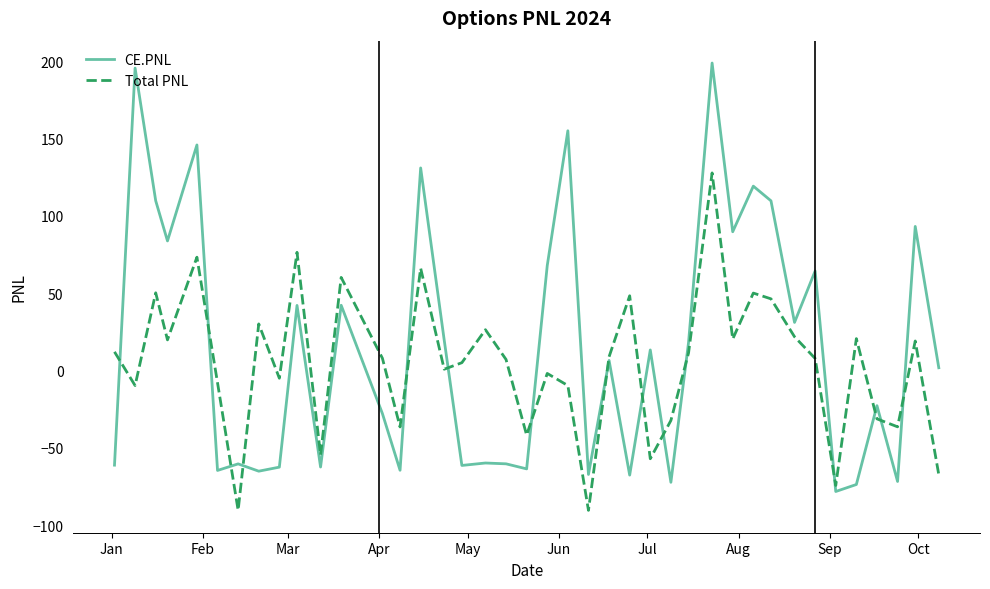

List the series in order of their peak value, lowest first.

Total PNL, CE.PNL